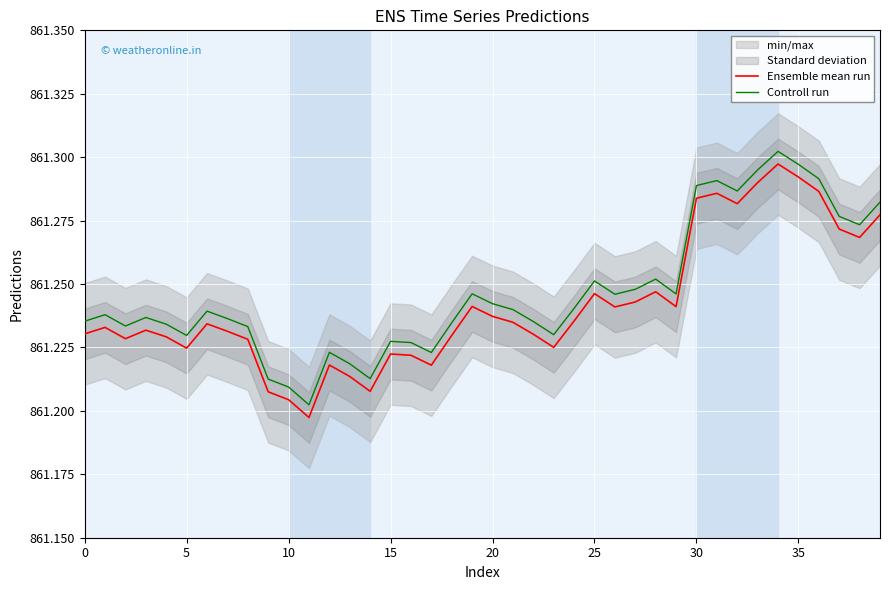

True or false: Controll run and Ensemble mean run intersect in this chart.

False